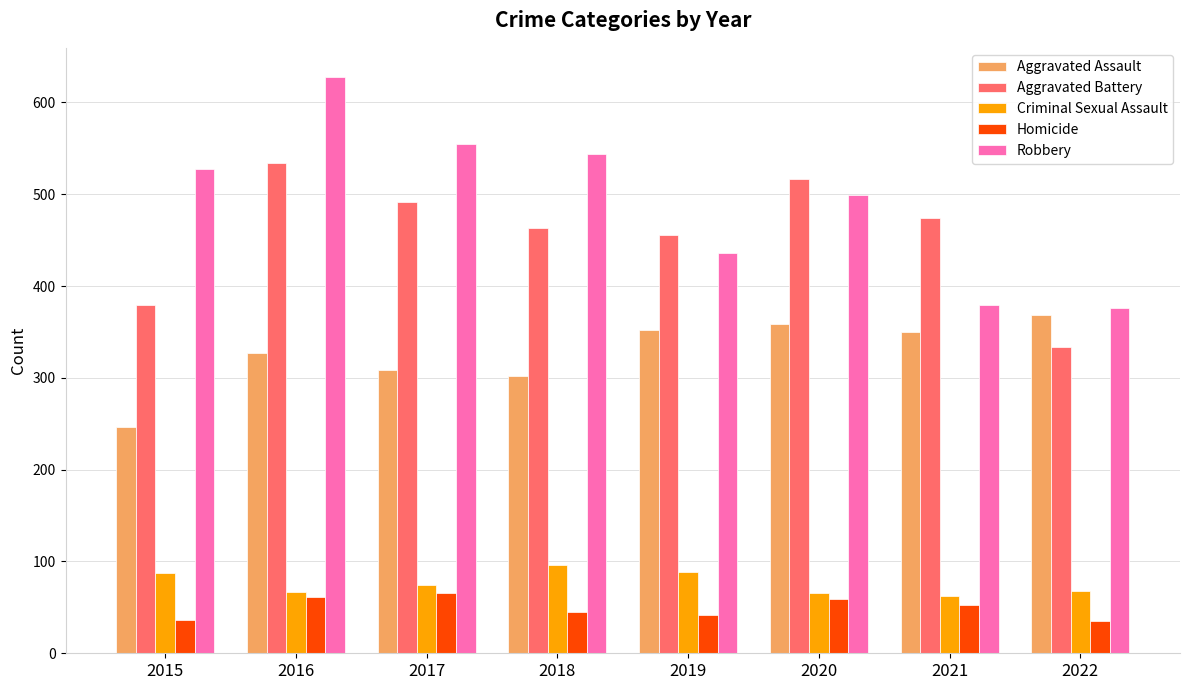

The value of Aggravated Assault at 2020 is 116. True or false?

False